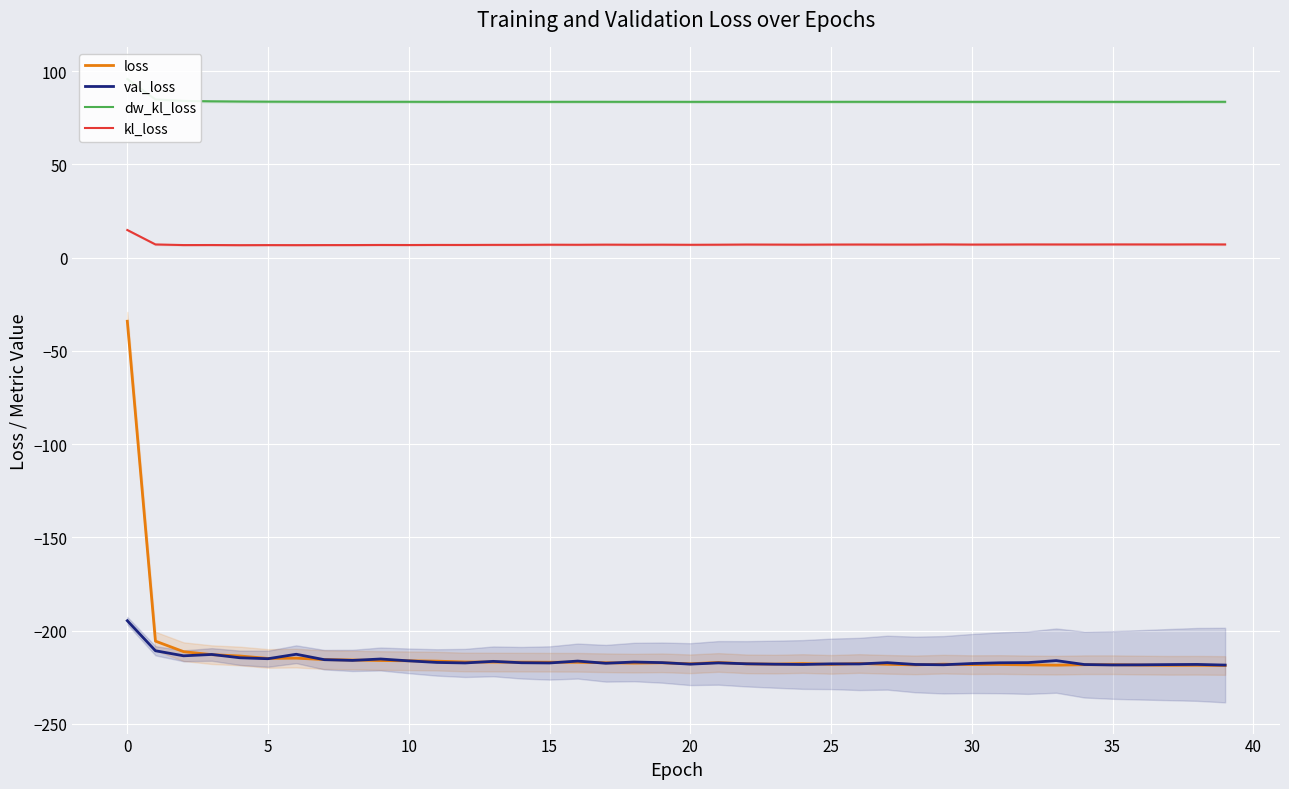

Read the dw_kl_loss value at 18.

83.5